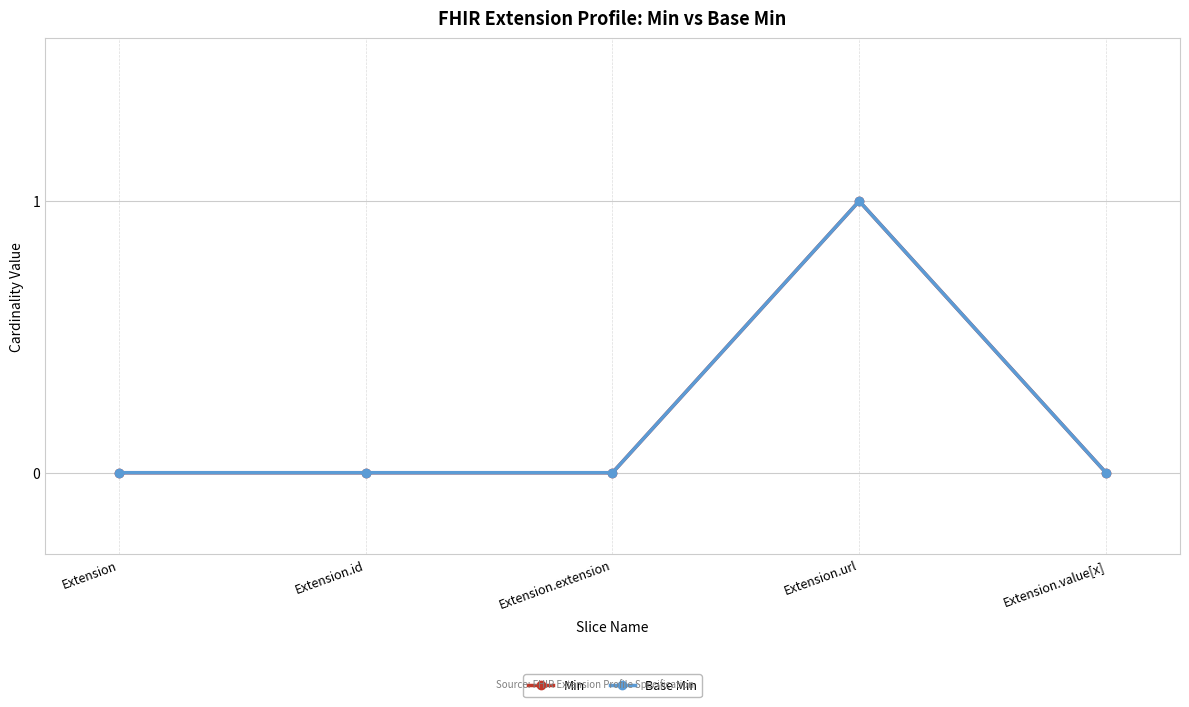

Rank the categories by Base Min value from lowest to highest.

Extension, Extension.id, Extension.extension, Extension.value[x], Extension.url